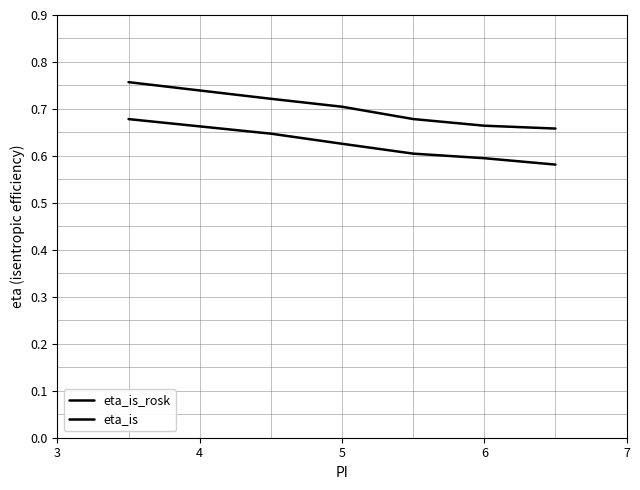

Is this an area chart (filled region under the line)?

No